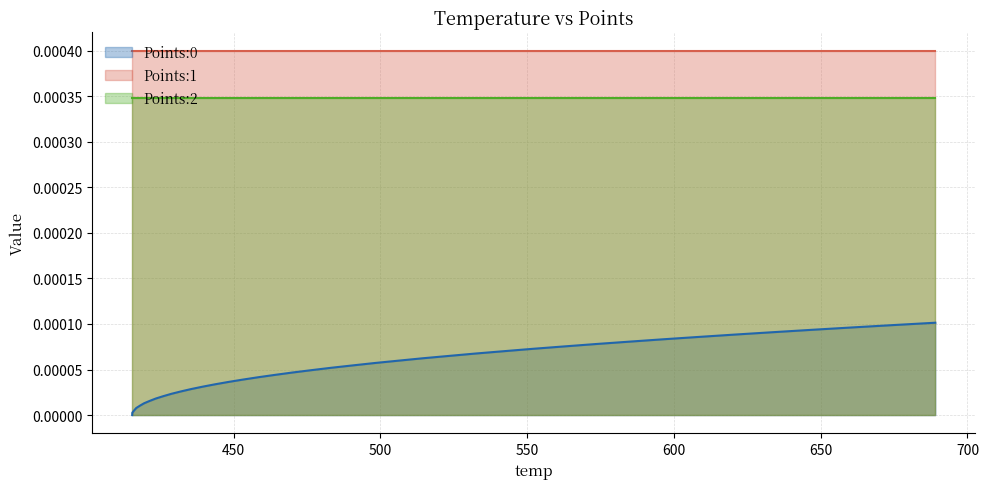

Between 38 and 9, which is larger?

38